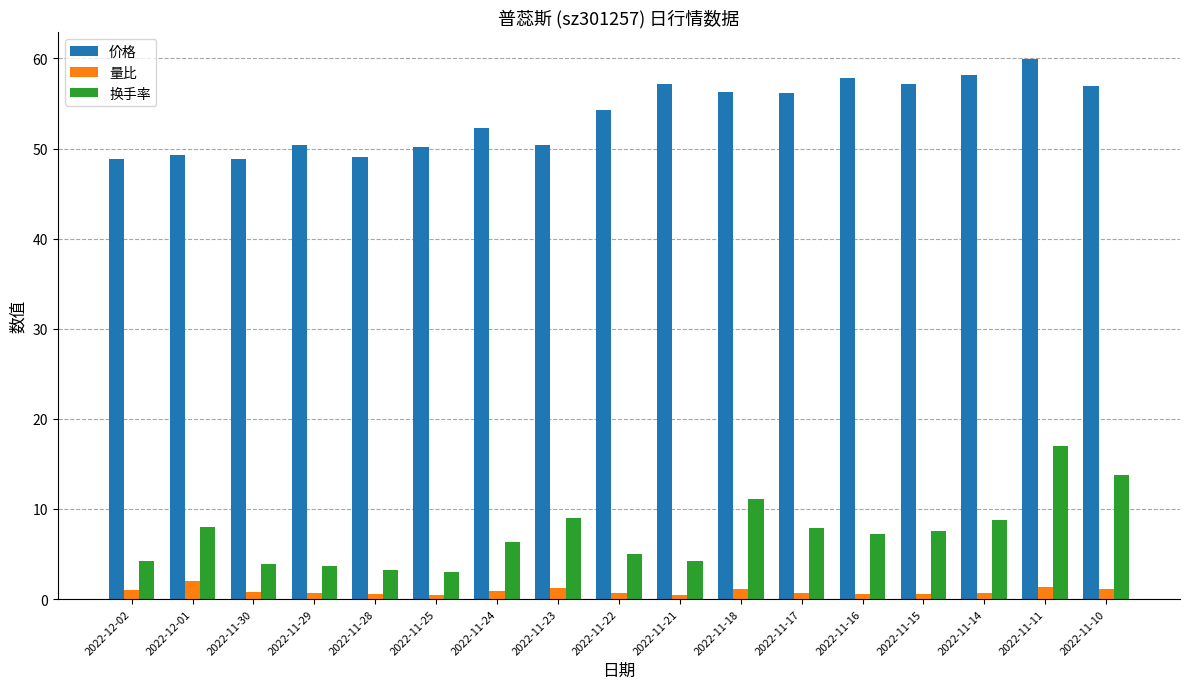

At which category is the sum across all series the highest?

2022-11-11